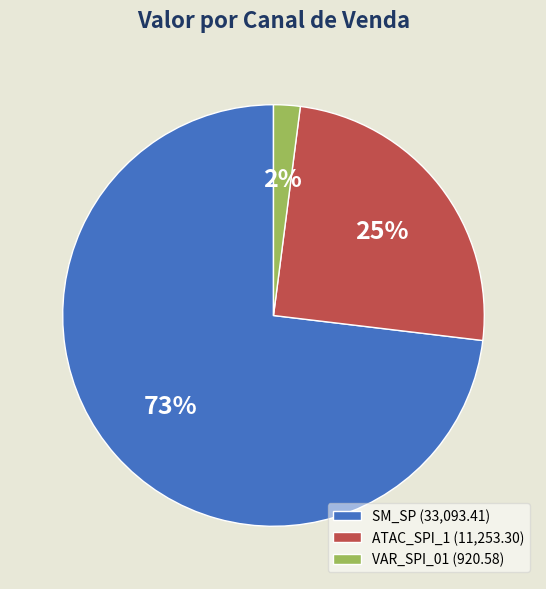

How many slices are in this pie chart?

3